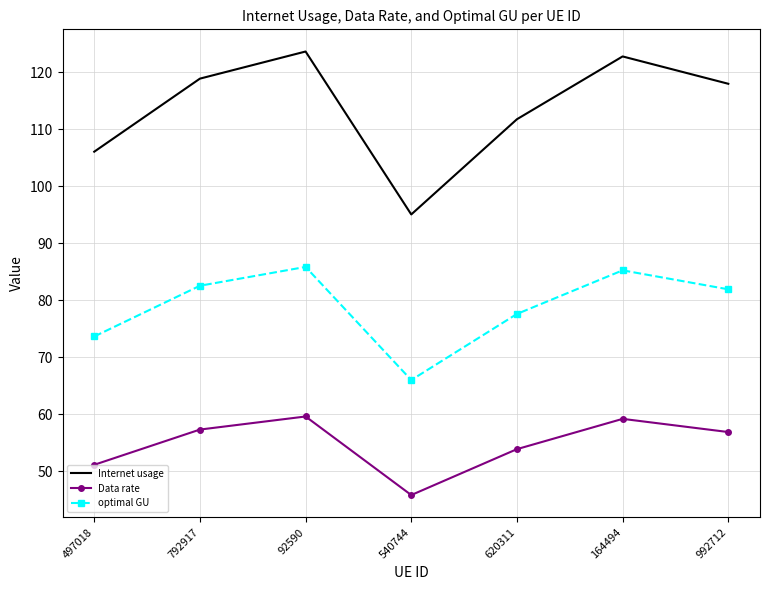

What is the difference between the highest and lowest values at 497018?

54.9